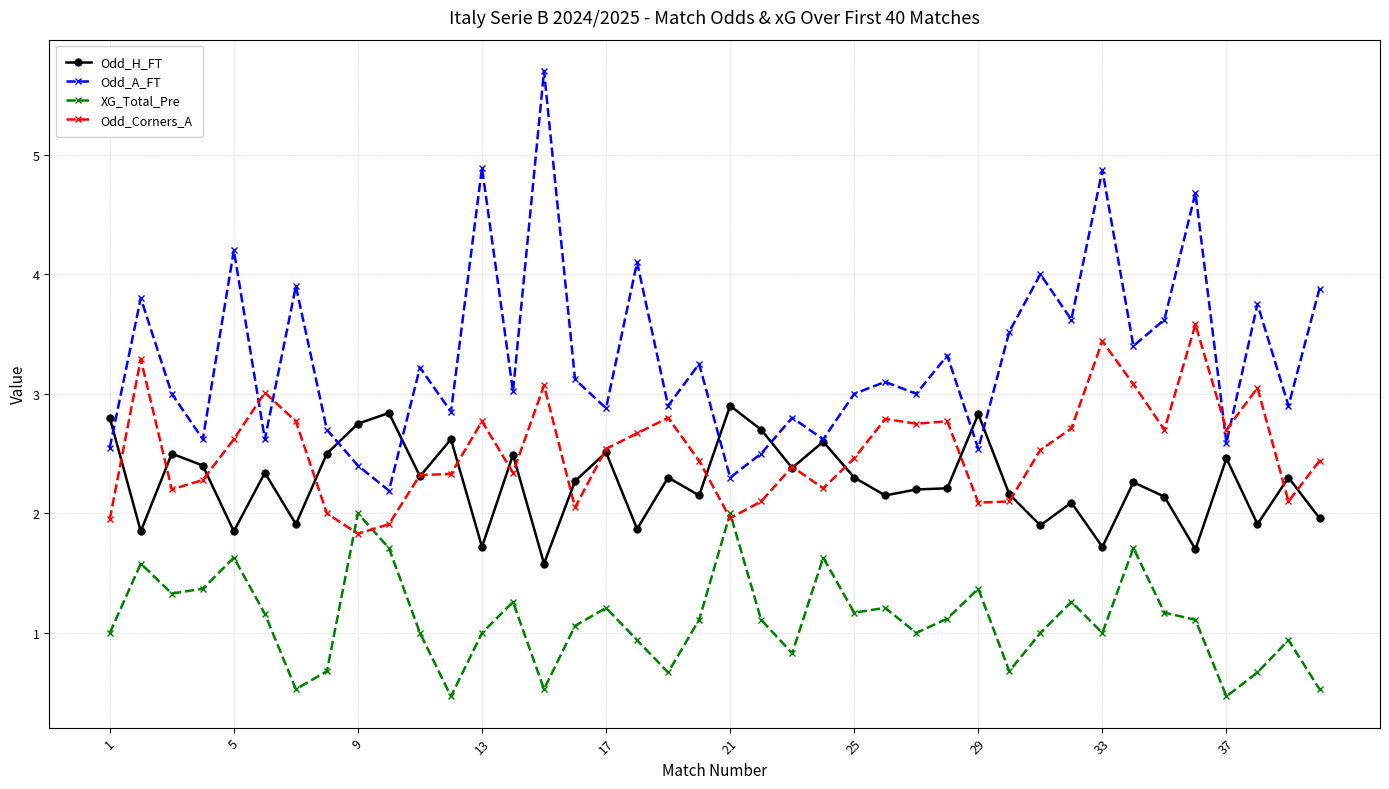

True or false: XG_Total_Pre and Odd_H_FT intersect in this chart.

False